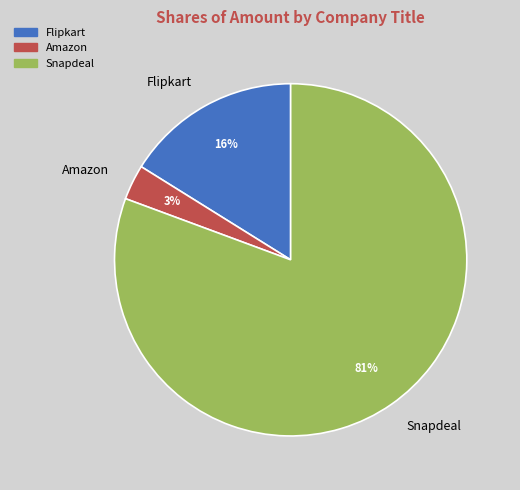

How many slices are in this pie chart?

3